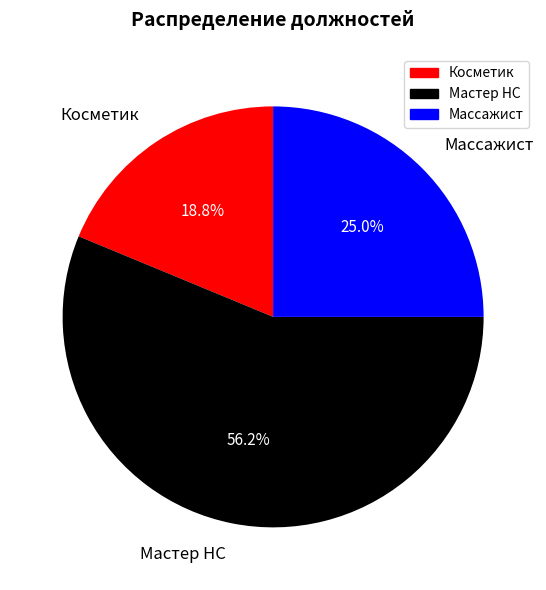

Combined, what portion of the pie is Массажист and Косметик?

43.8%